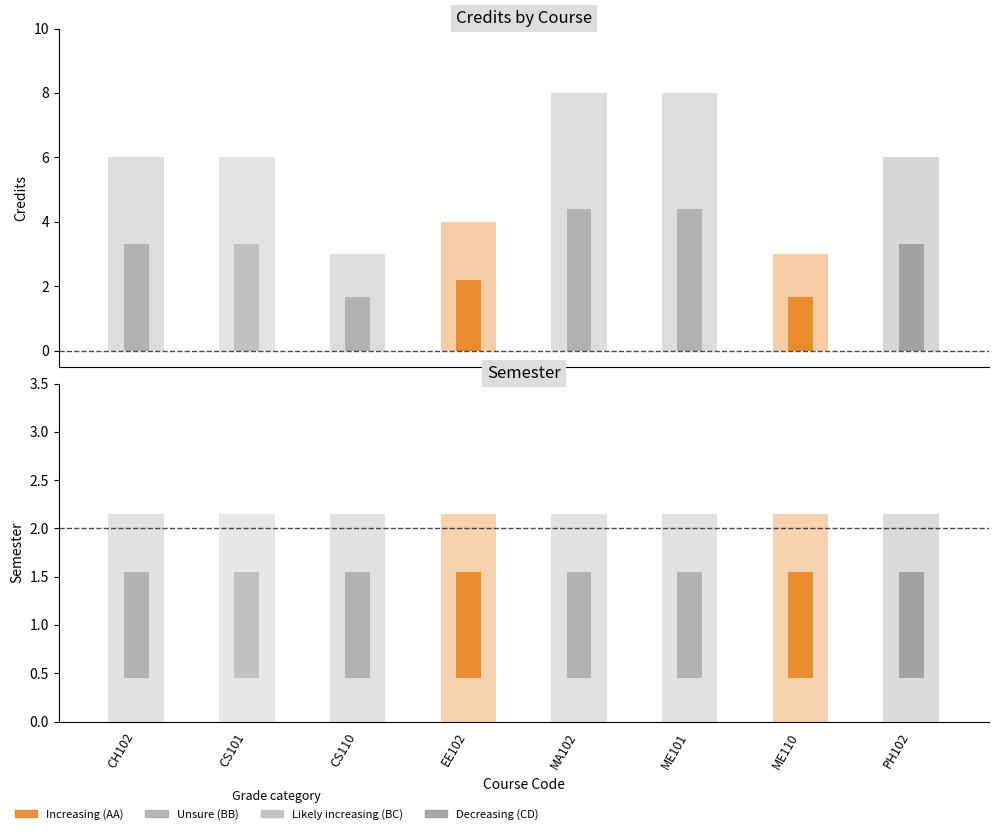

What is the label of the 1st bar from the left?

CH102